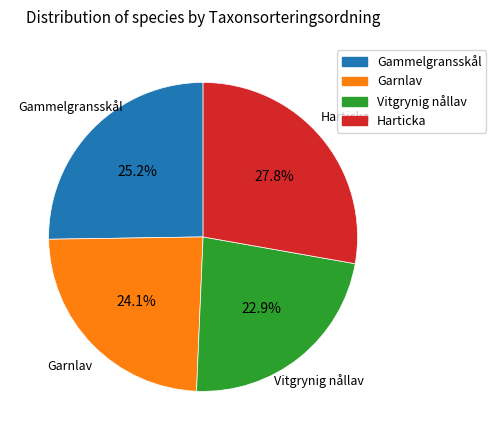

Count the number of slices in the pie.

4